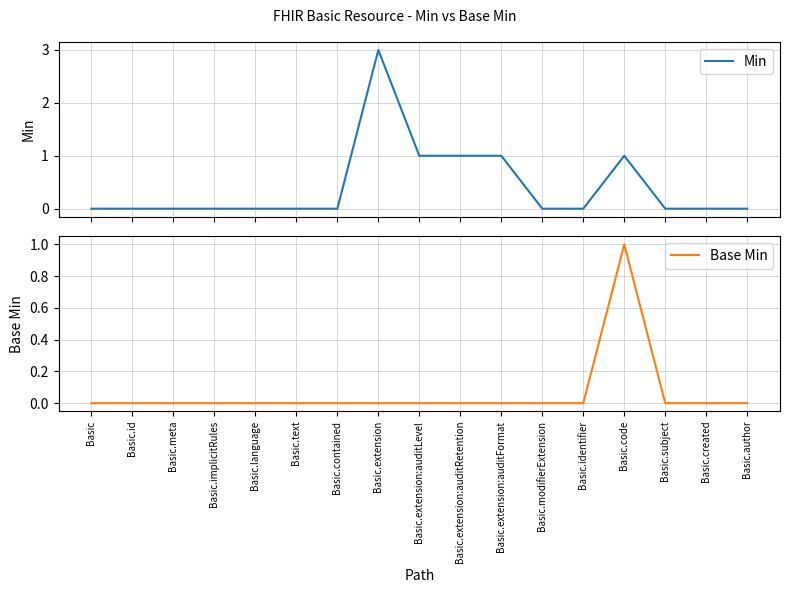

At which category is the sum across all series the highest?

Basic.extension